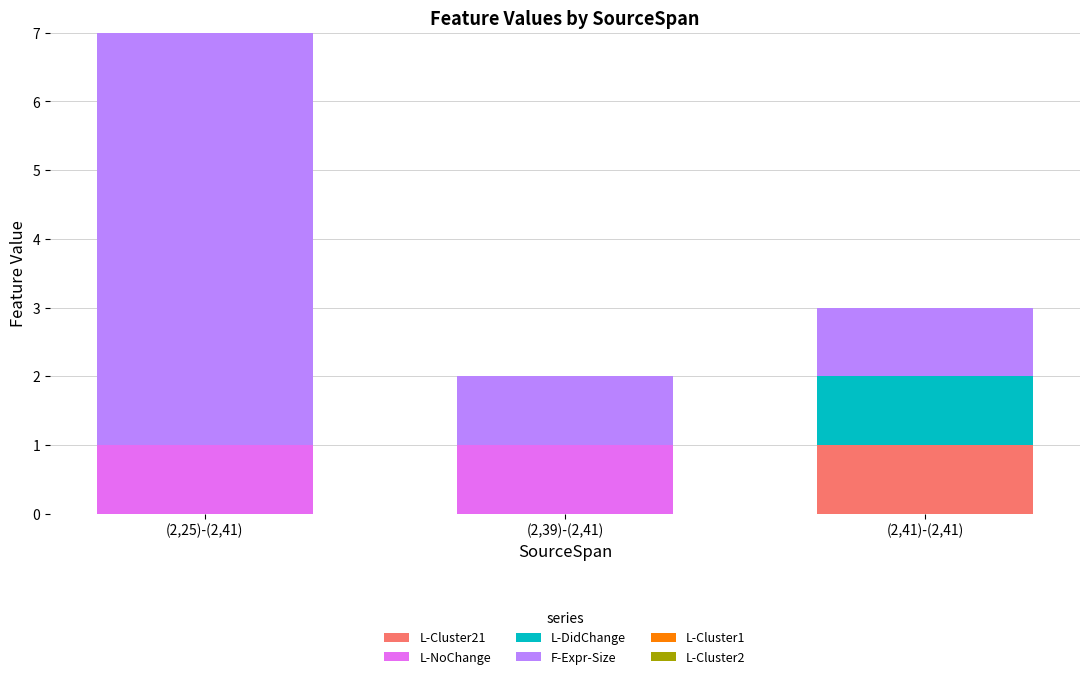

The value of L-Cluster21 at (2,39)-(2,41) is -1. True or false?

False